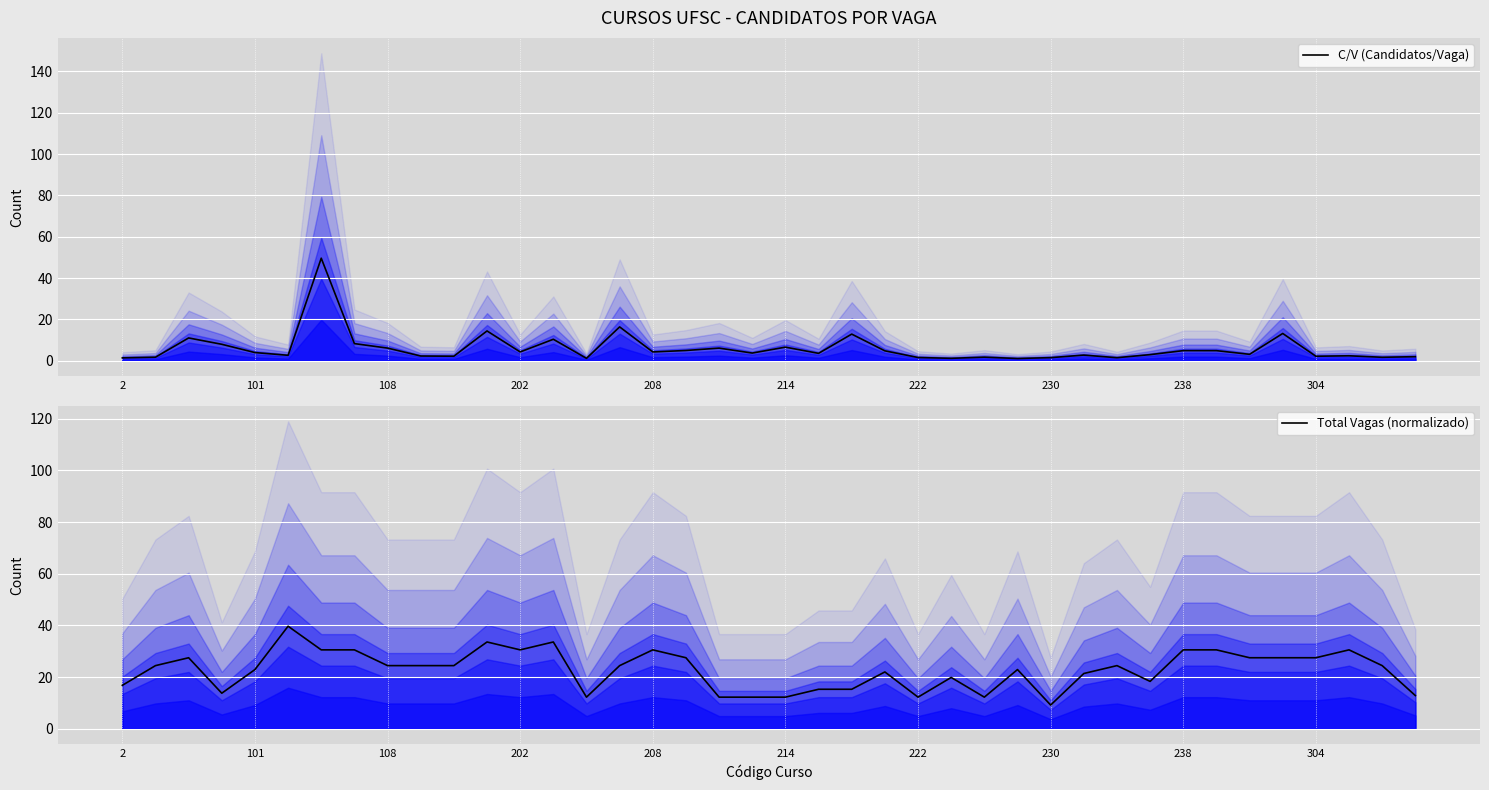

What is the maximum value for Total Vagas (normalizado)?

39.7